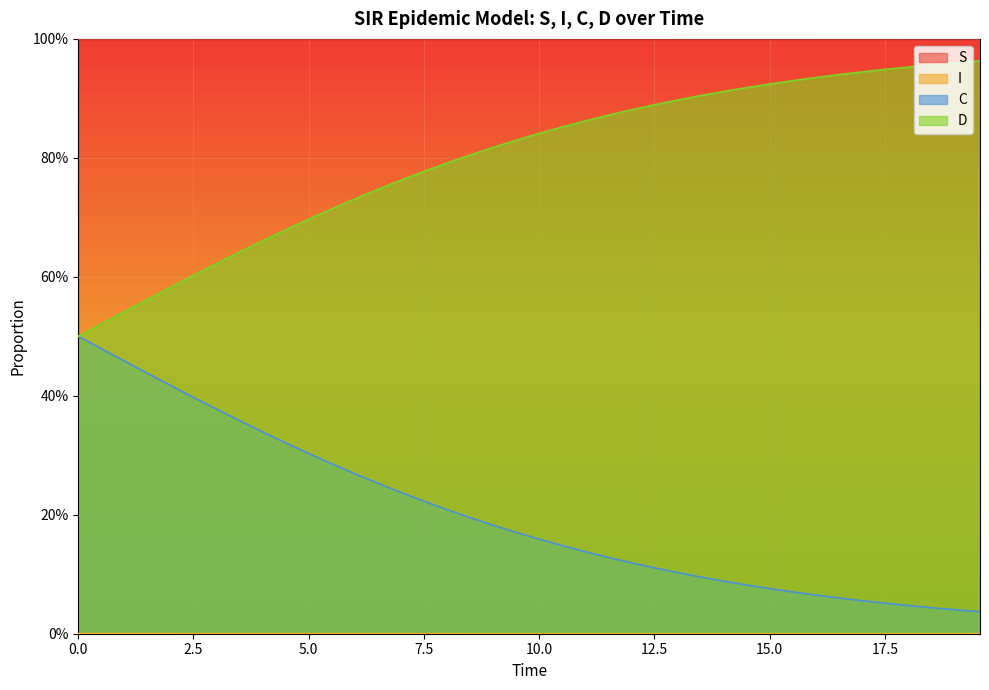

Is it true that D equals 0.8 at 2.5?

False